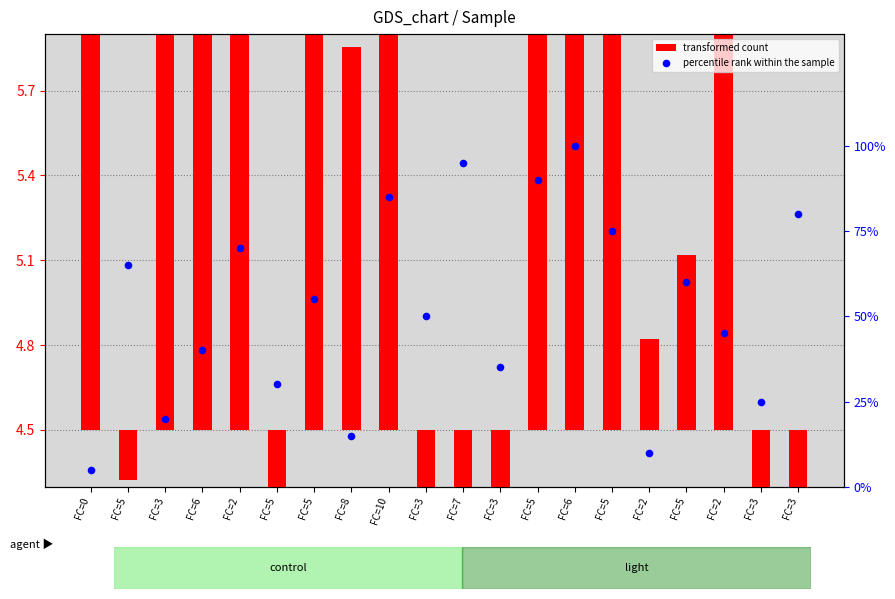

At which category is the sum across all series the highest?

FC=6